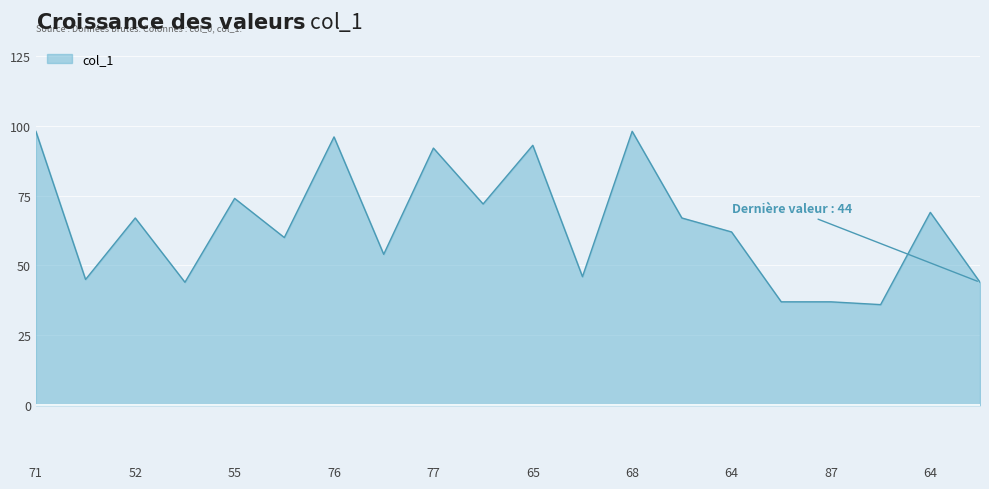

What is the smallest value displayed?

36